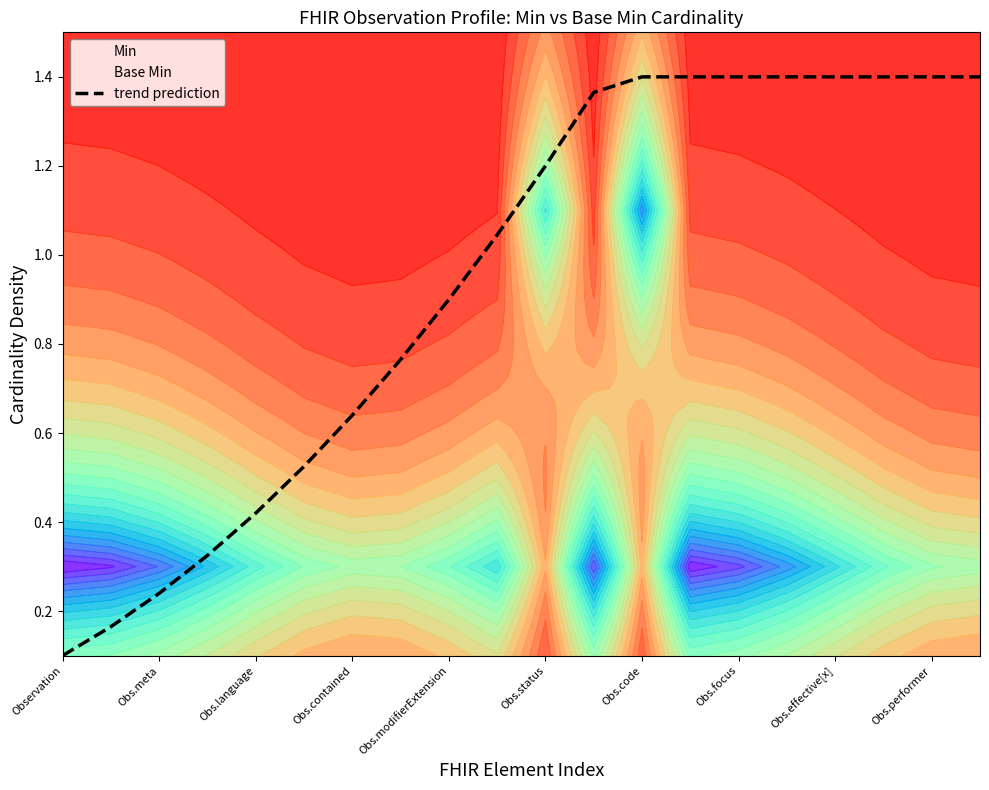

True or false: trend prediction has a value of 2.3 at Obs.code.

False